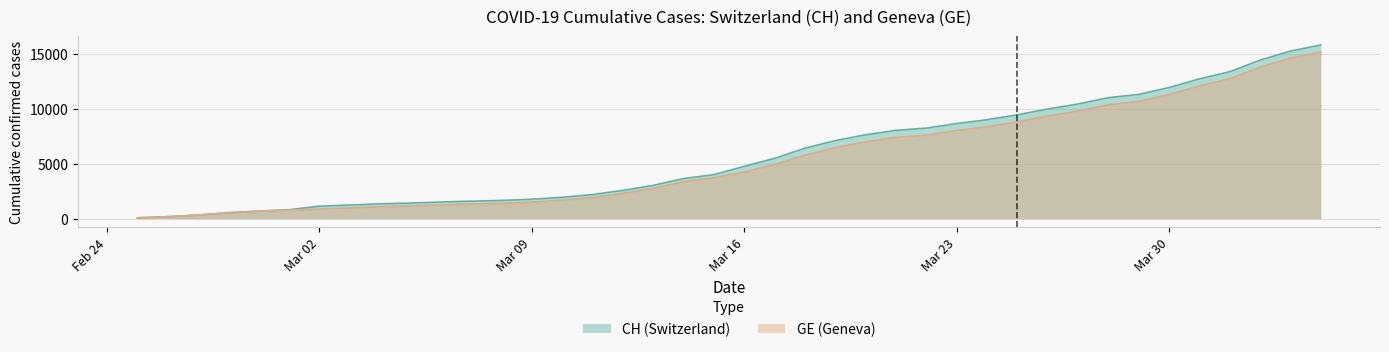

True or false: GE has more than 1 interior local peaks.

False